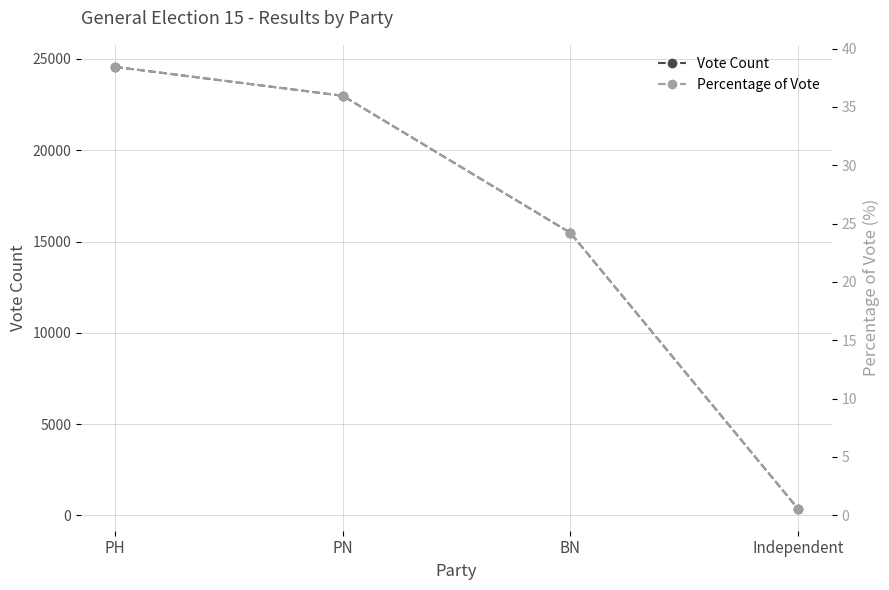

At BN, list the series in order from largest to smallest.

Vote Count, Percentage of Vote